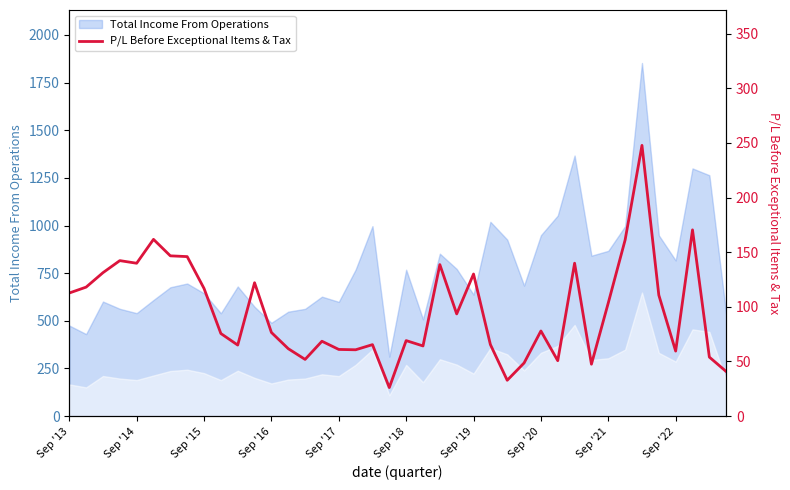

What is the difference between the maximum and minimum values?

221.6